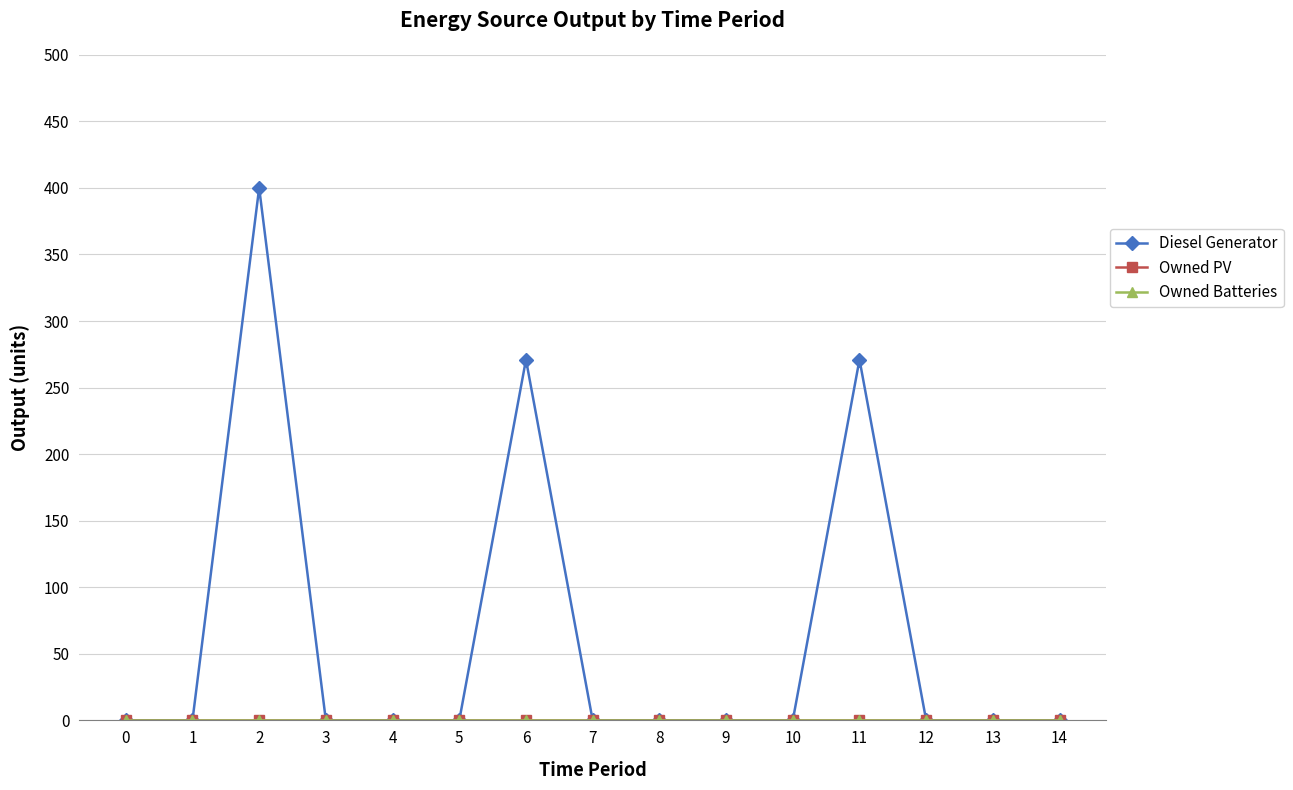

Which series has the largest range (max minus min)?

Diesel Generator